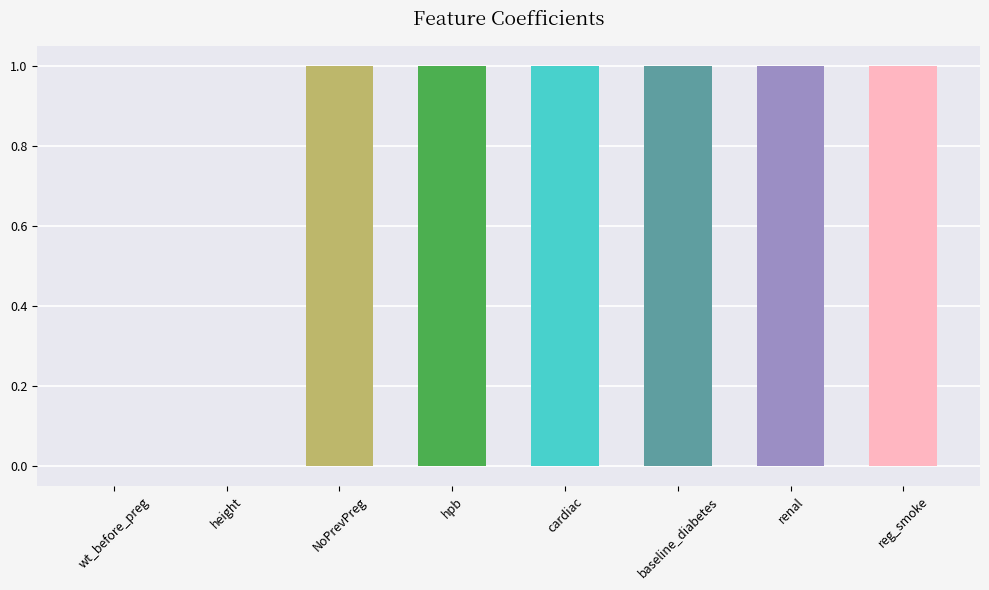

How many distinct data groups are displayed?

1